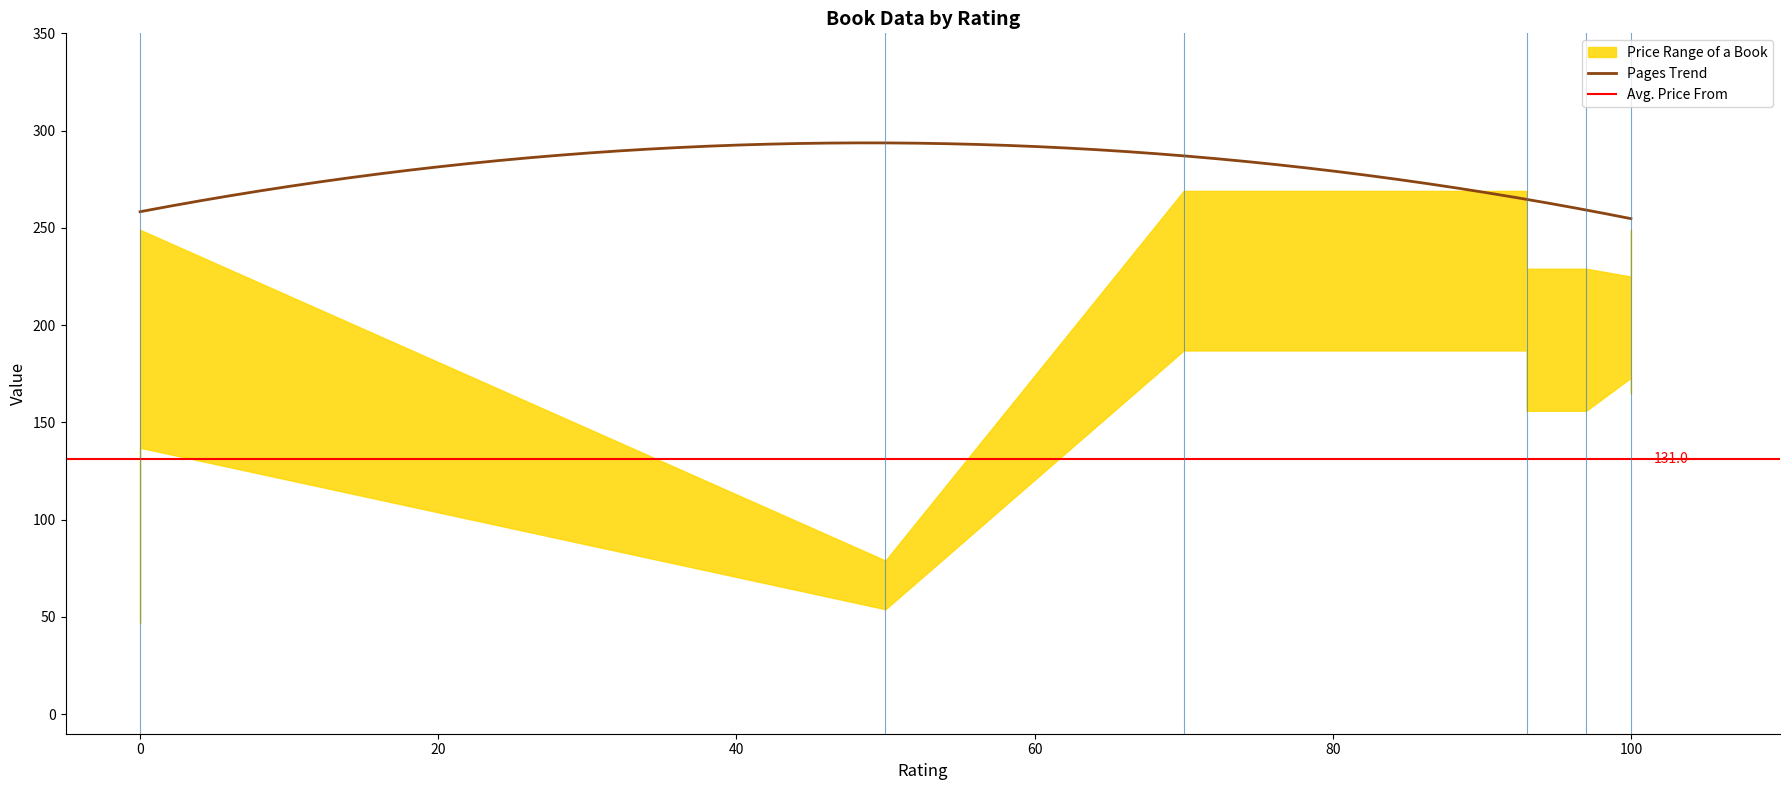

What is the lowest value of the Pages Trend series?

254.8